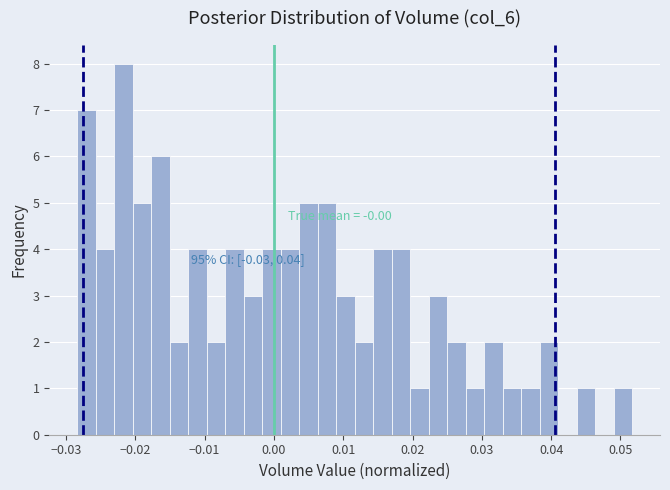

Around what value on the x-axis is the tallest bar? Give the approximate position of its centre, as read against the axis.

-0.022